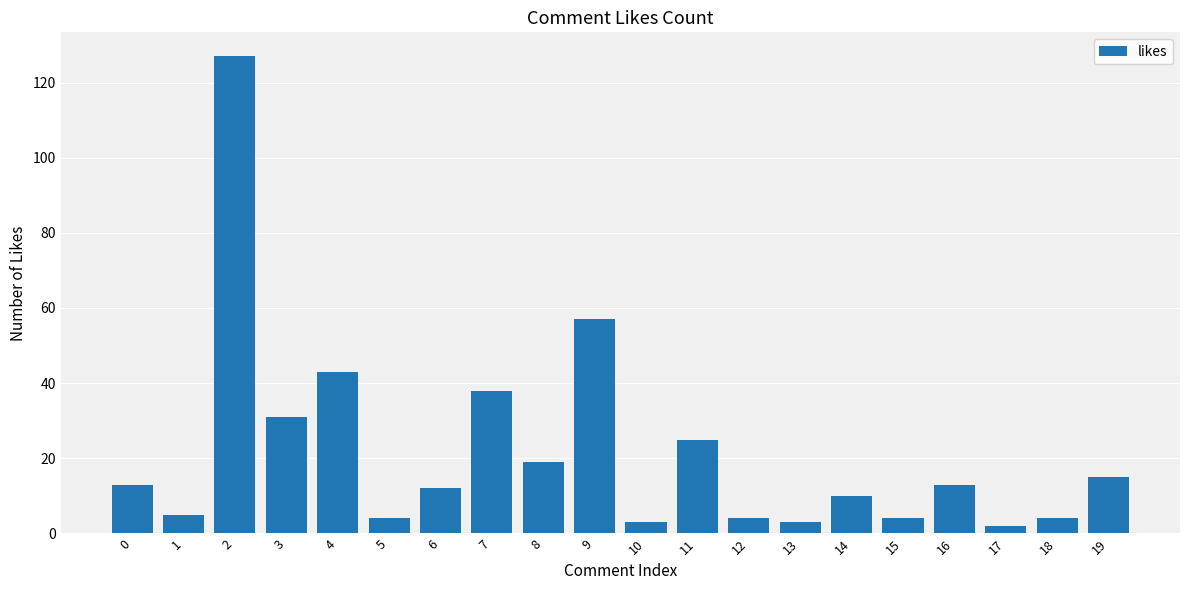

Between 16 and 5, which is larger?

16